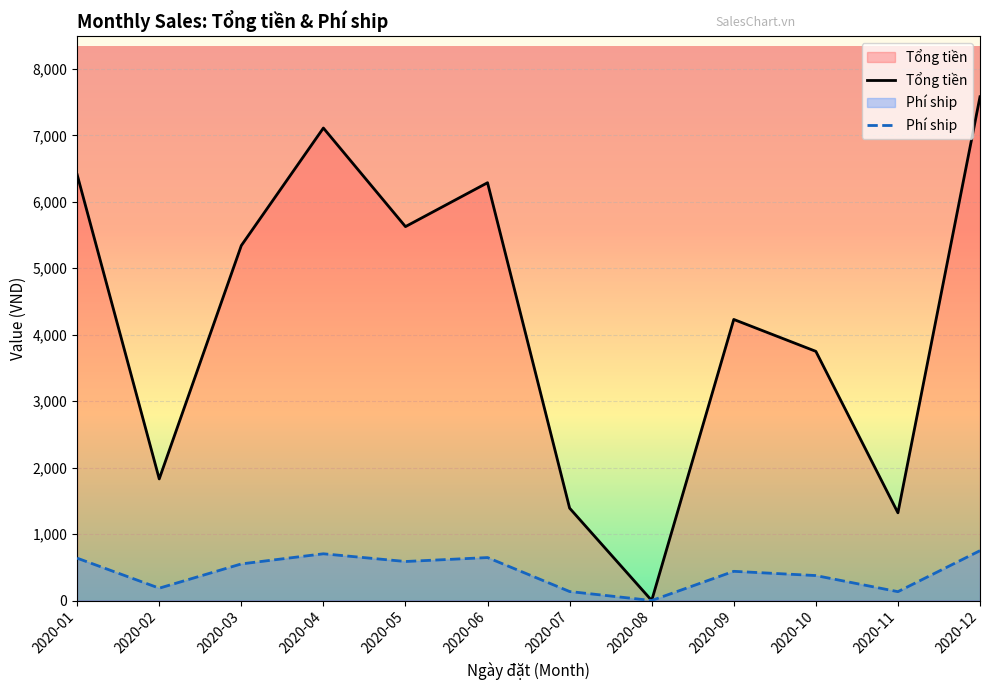

What is the difference between the Phí ship values at 2020-01 and 2020-12?

112.7